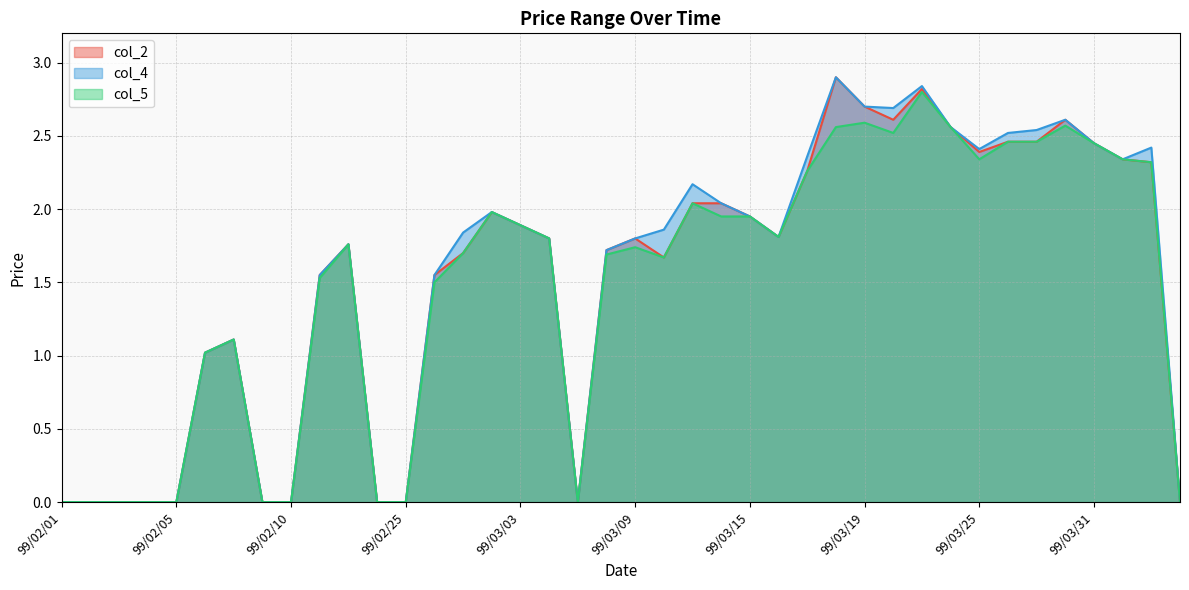

At which label does col_4 reach its minimum?

99/02/01